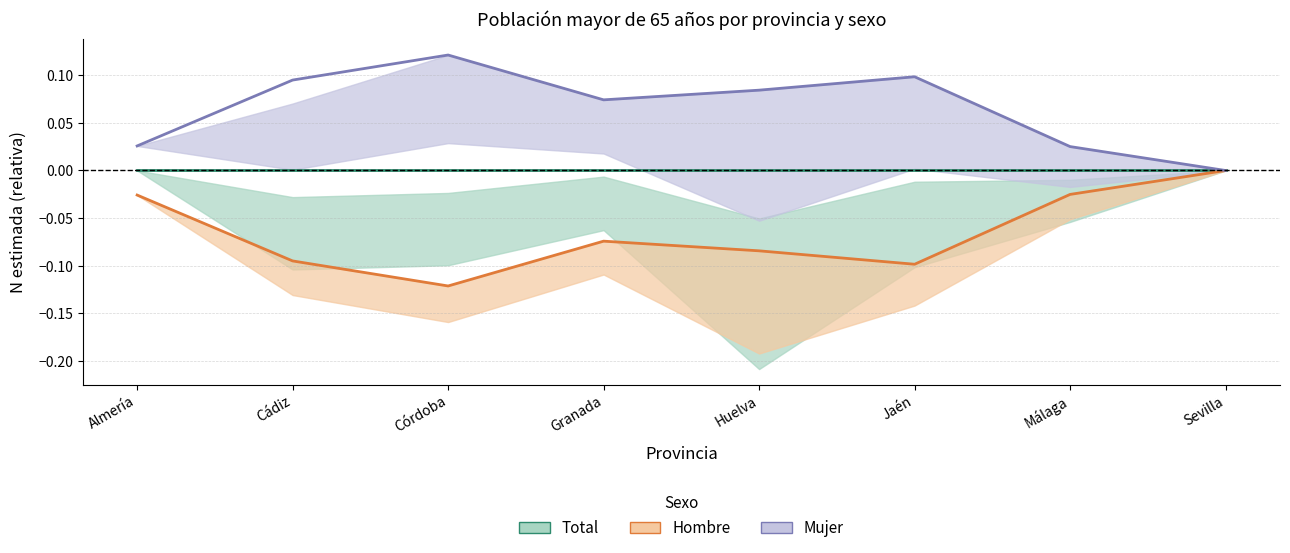

What is the label of the 2nd point from the left?

Cádiz